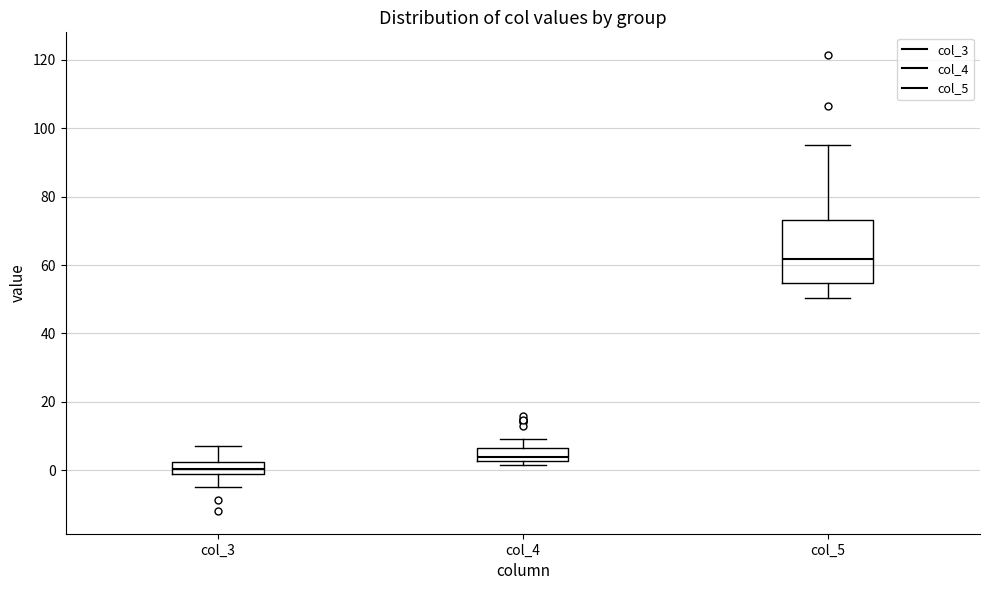

Which box is the tallest, from its lower edge to its upper edge?

col_5